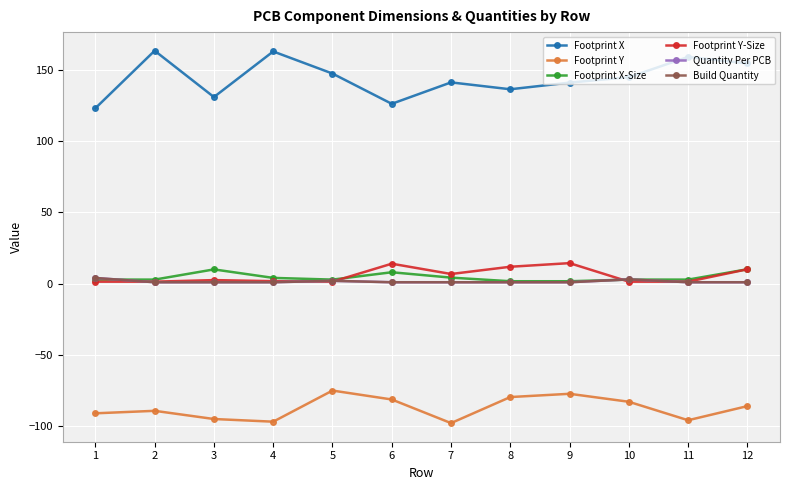

True or false: Footprint Y and Footprint X cross at least once.

False